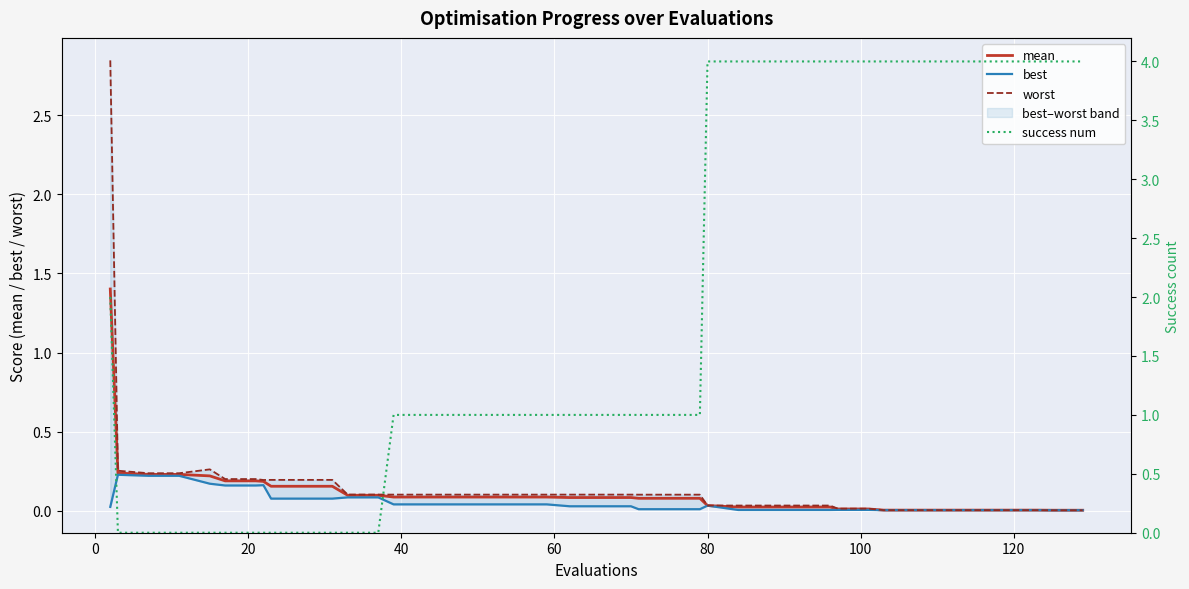

What is the maximum value for mean?

1.4